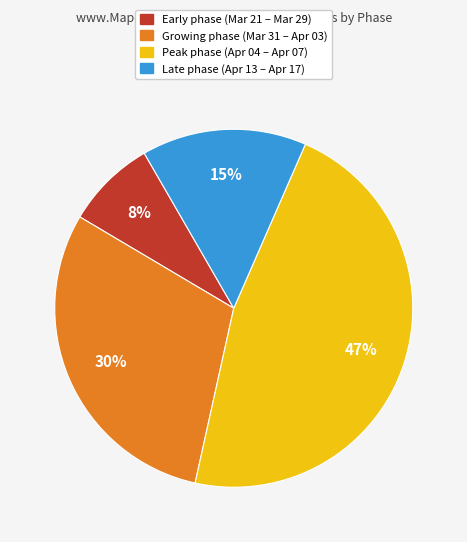

To the nearest percent, what portion does Early phase (Mar 21 – Mar 29) represent?

8%